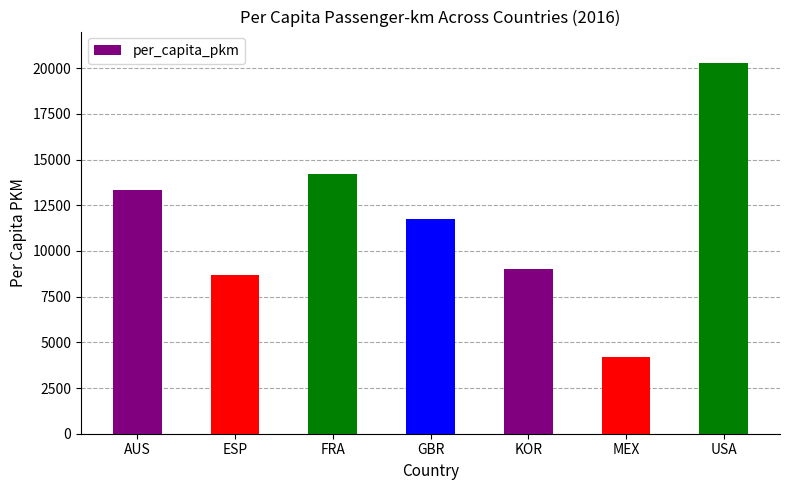

List the labels in order of value, smallest first.

MEX, ESP, KOR, GBR, AUS, FRA, USA